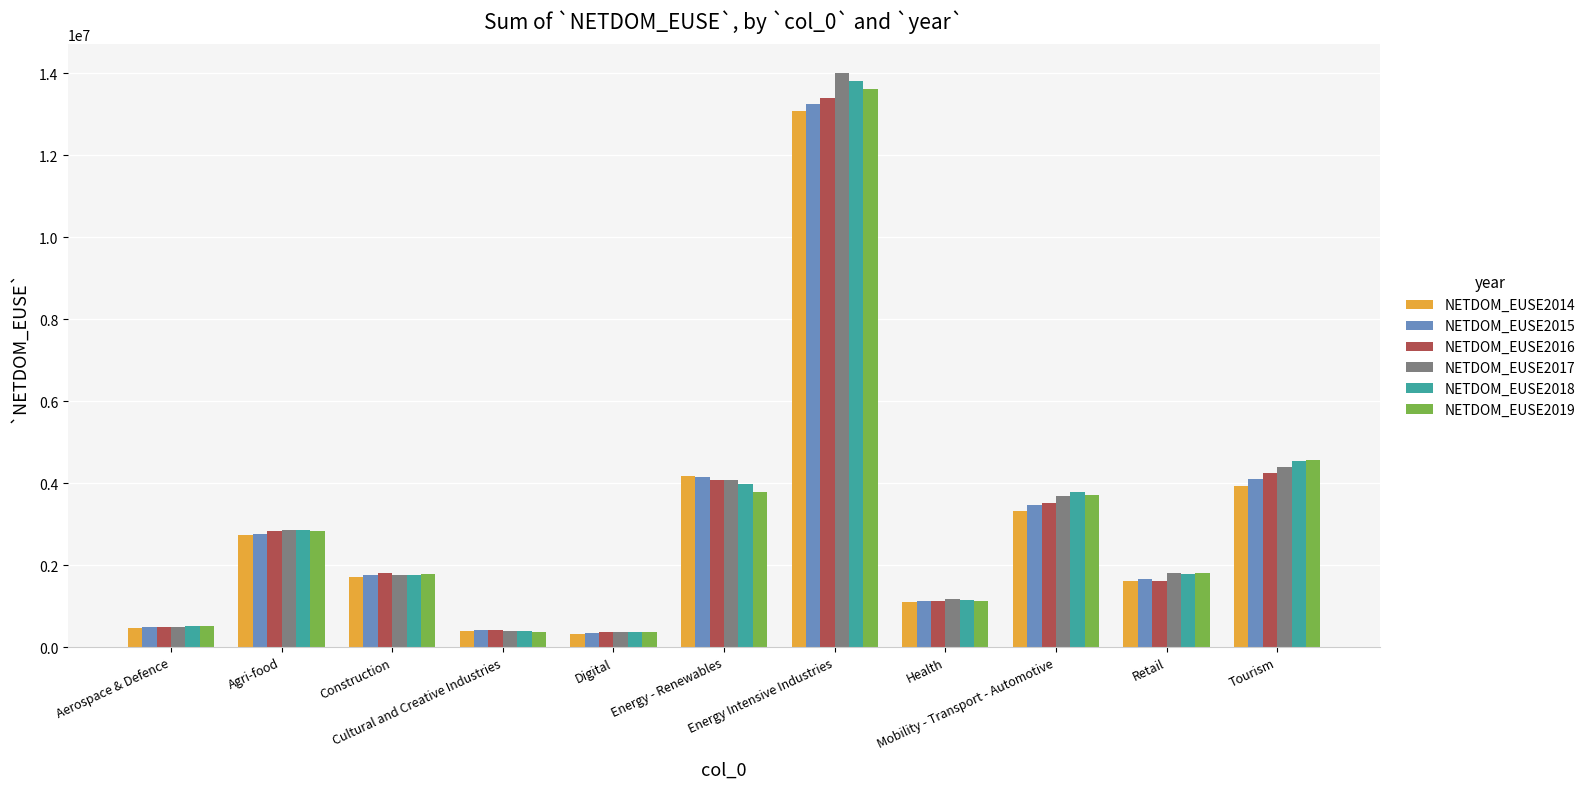

Is the value of NETDOM_EUSE2015 at Construction greater than the value of NETDOM_EUSE2014 at Energy Intensive Industries?

No